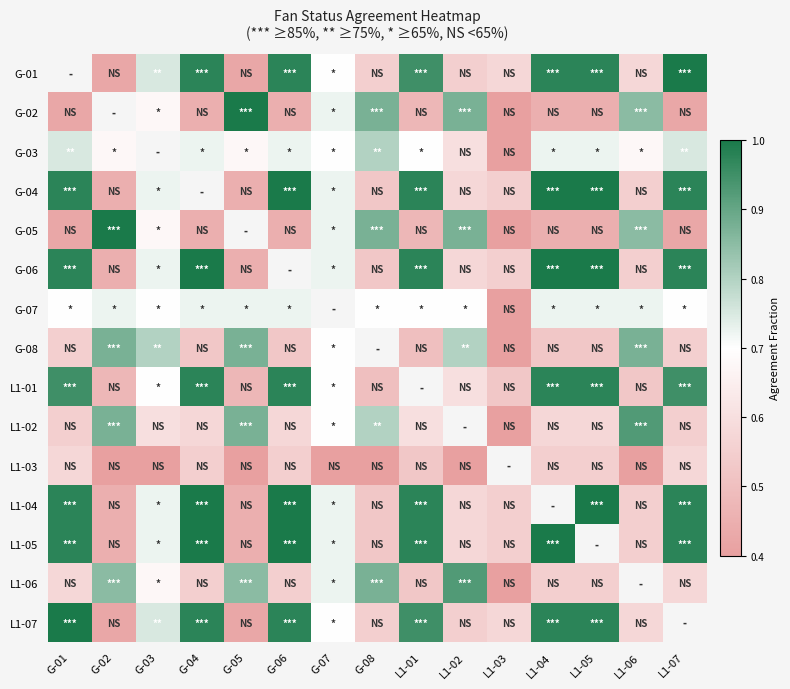

Is the value of L1-07 at G-04 greater than the value of L1-03 at G-08?

Yes